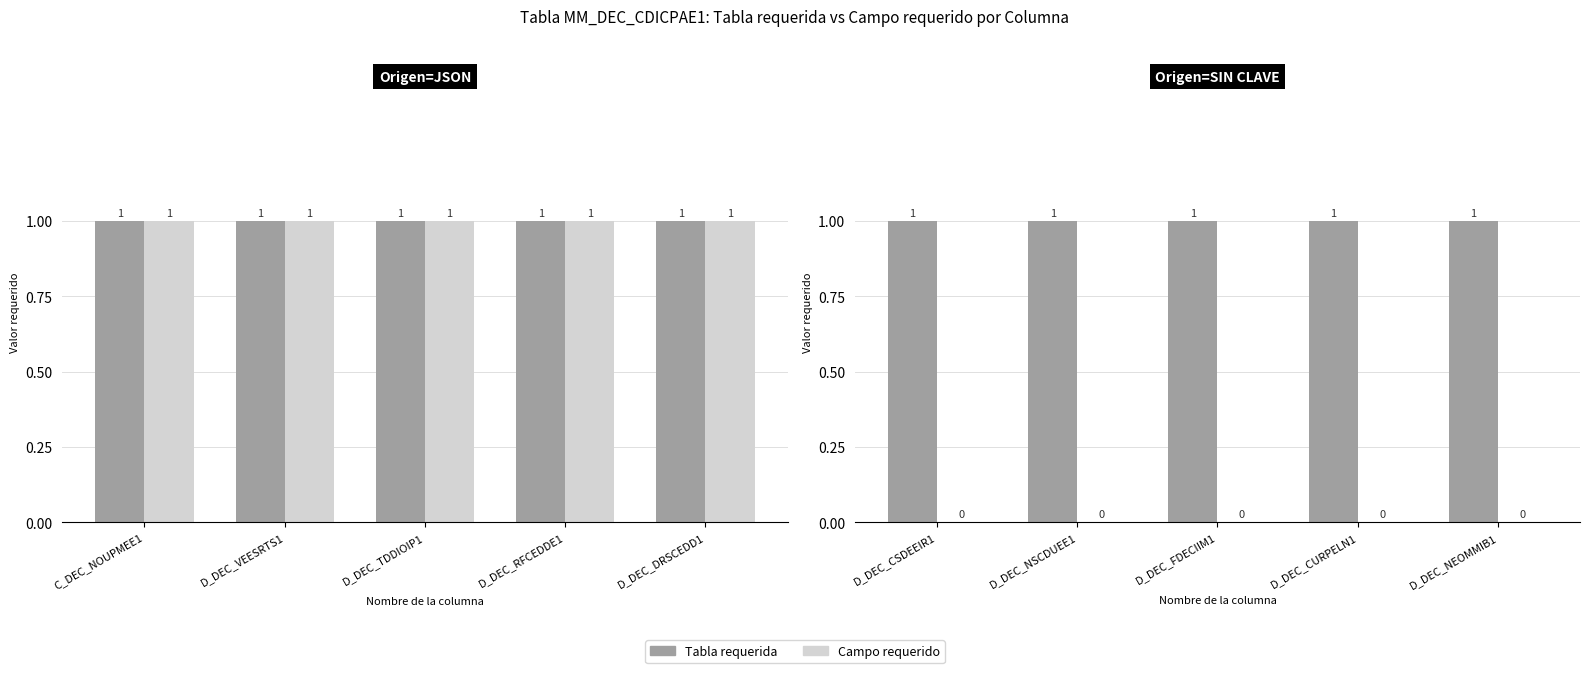

Is the value of Campo requerido at D_DEC_NSCDUEE1 greater than the value of Tabla requerida at D_DEC_CSDEEIR1?

No